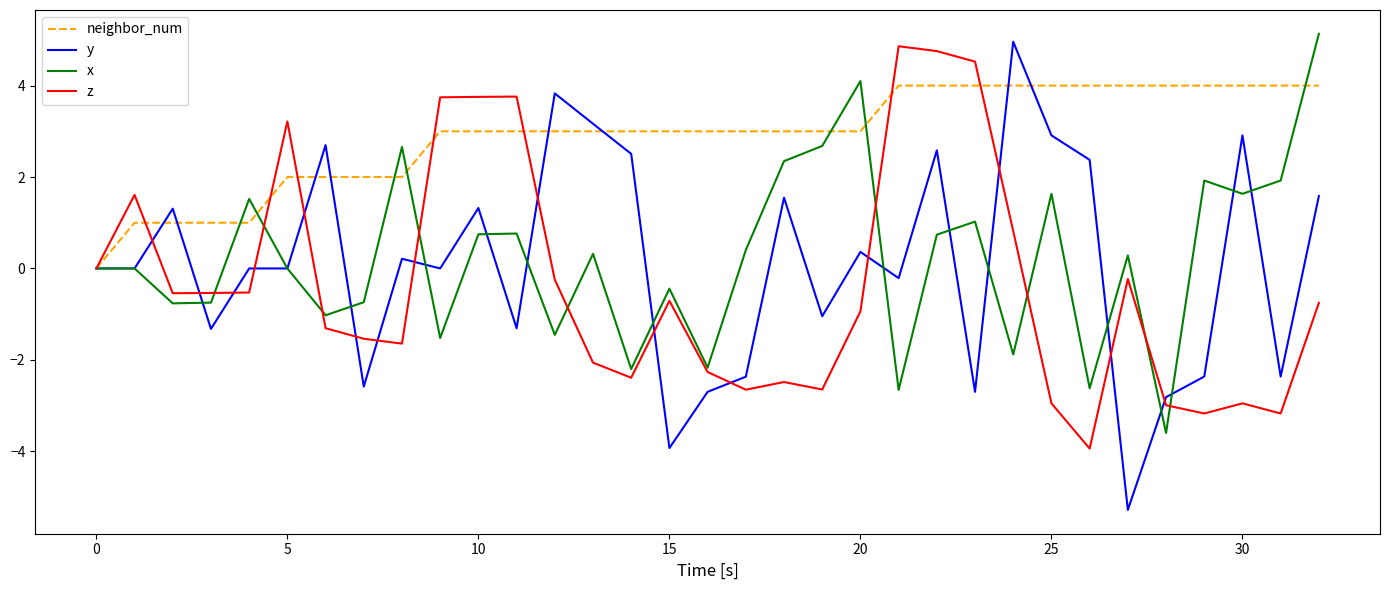

What is the difference between the maximum and minimum values in the y series?

10.2